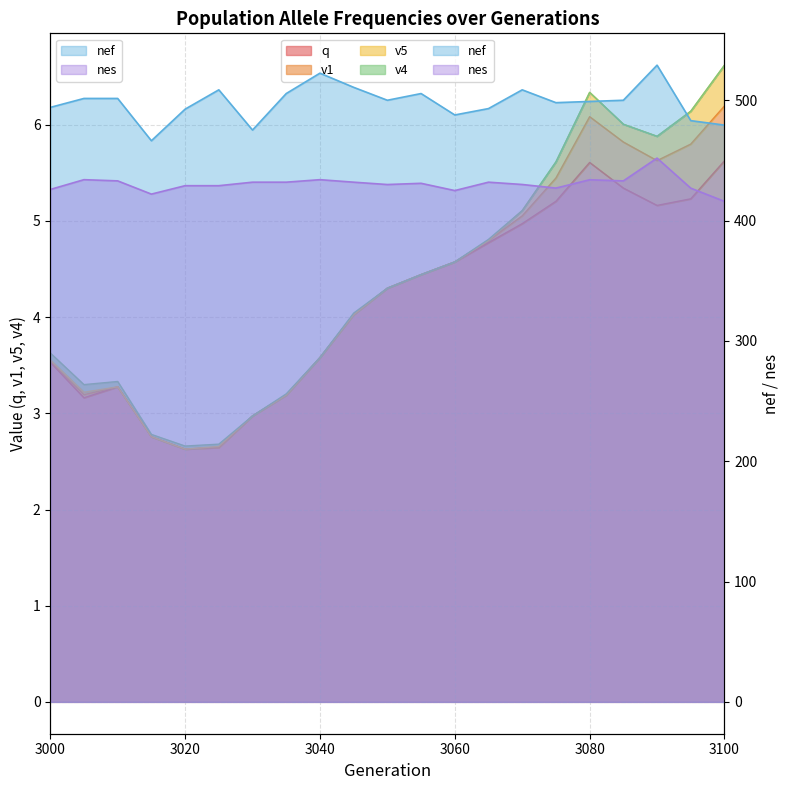

At which category is the sum across all series the highest?

3090